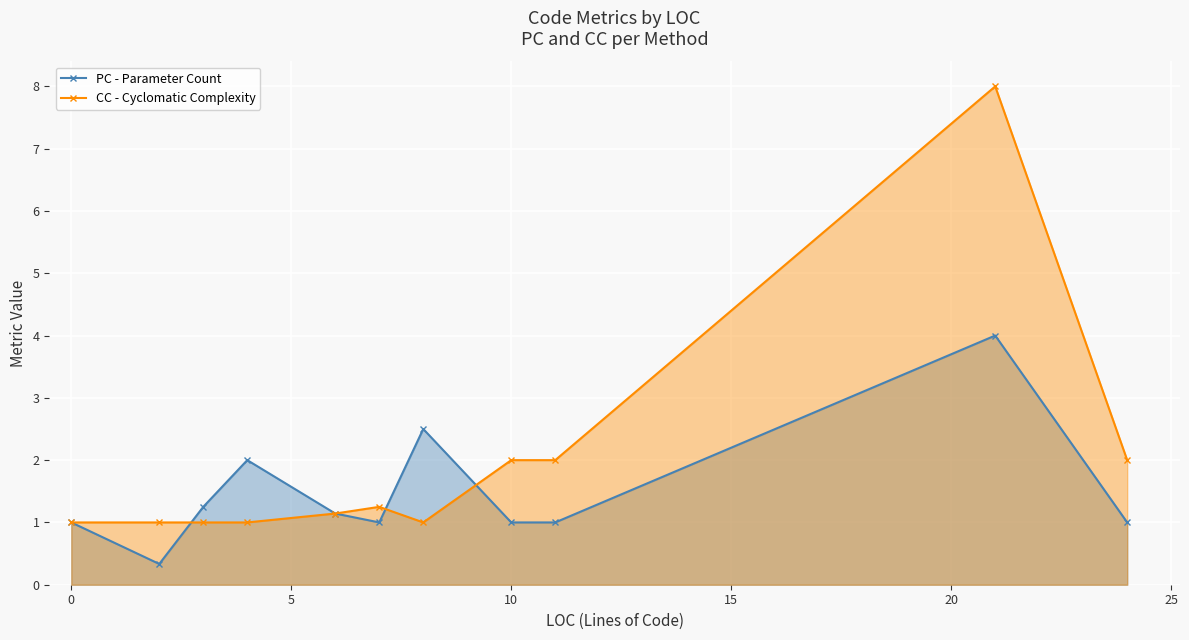

Does the chart display data point markers on the line(s)?

Yes